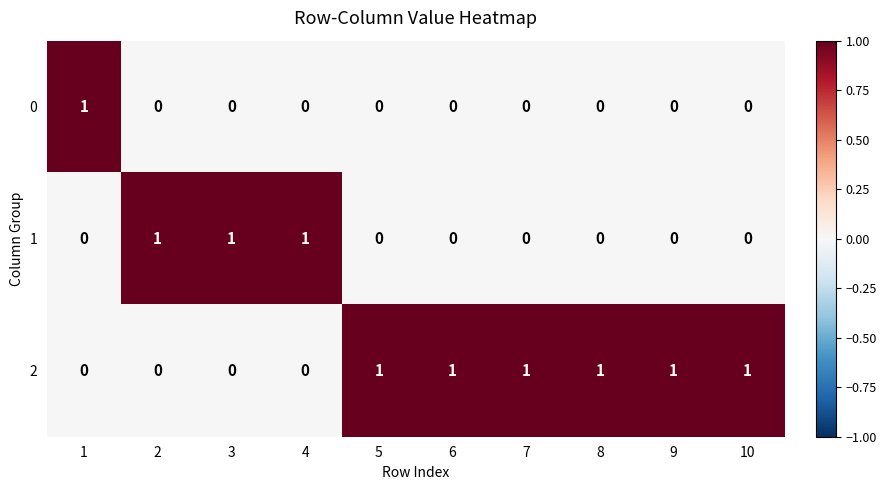

Rank the series by their average value, from highest to lowest.

2, 1, 0